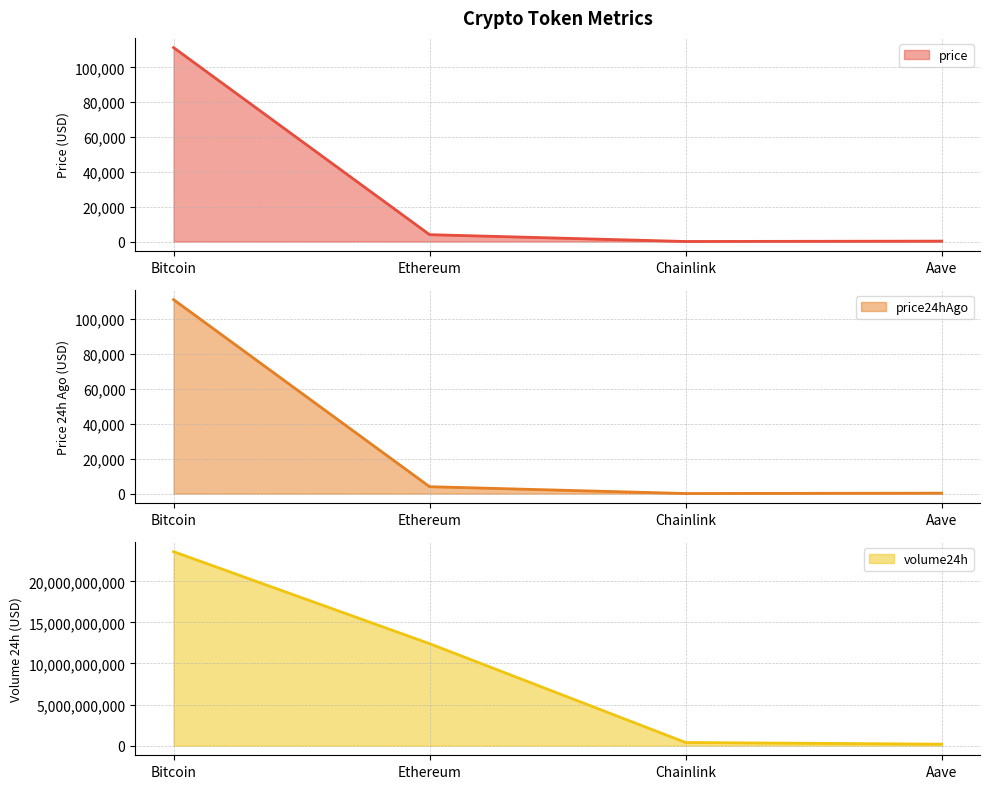

Where is the first local minimum for price24hAgo?

Chainlink